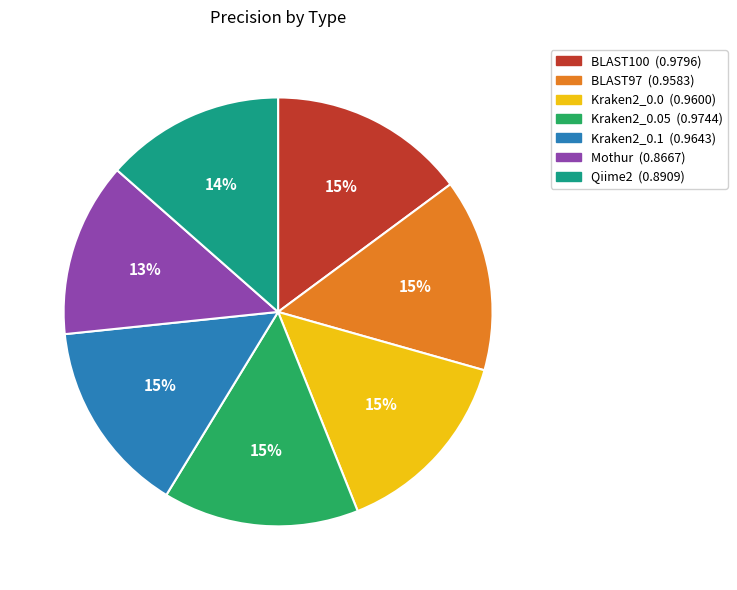

Is it true that BLAST97 (0.9583) is 1% of the pie?

False